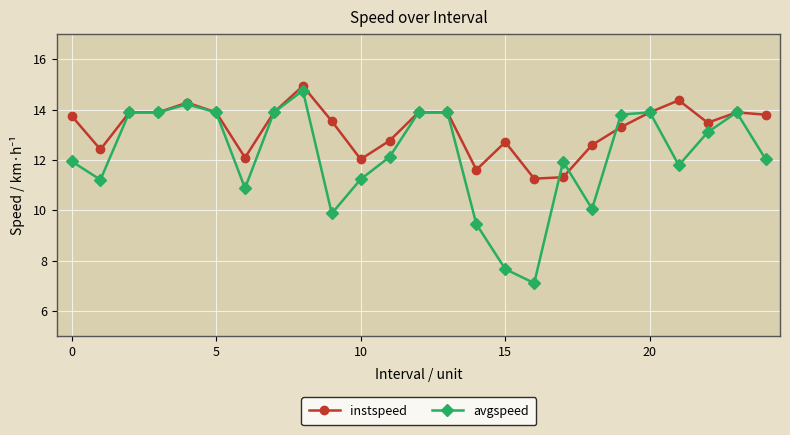

What is the value of the avgspeed point at the 3rd from the left?

13.9